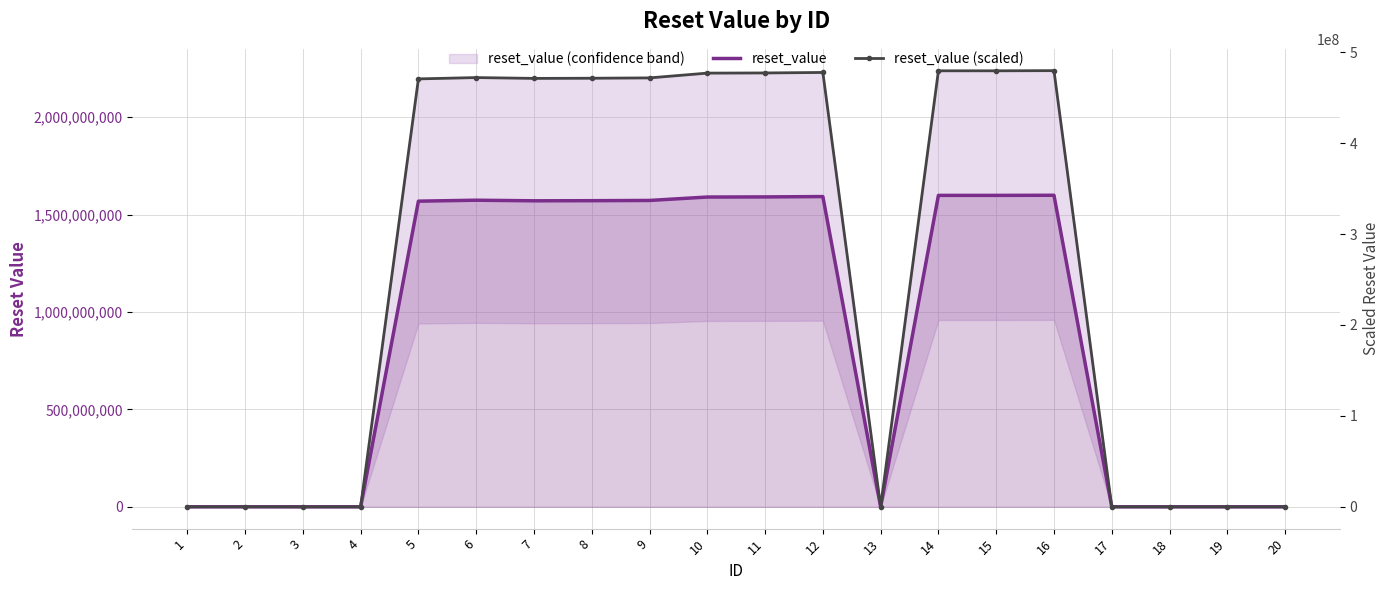

What is the difference between the maximum and minimum values in the reset_value (scaled) series?

479666879.4